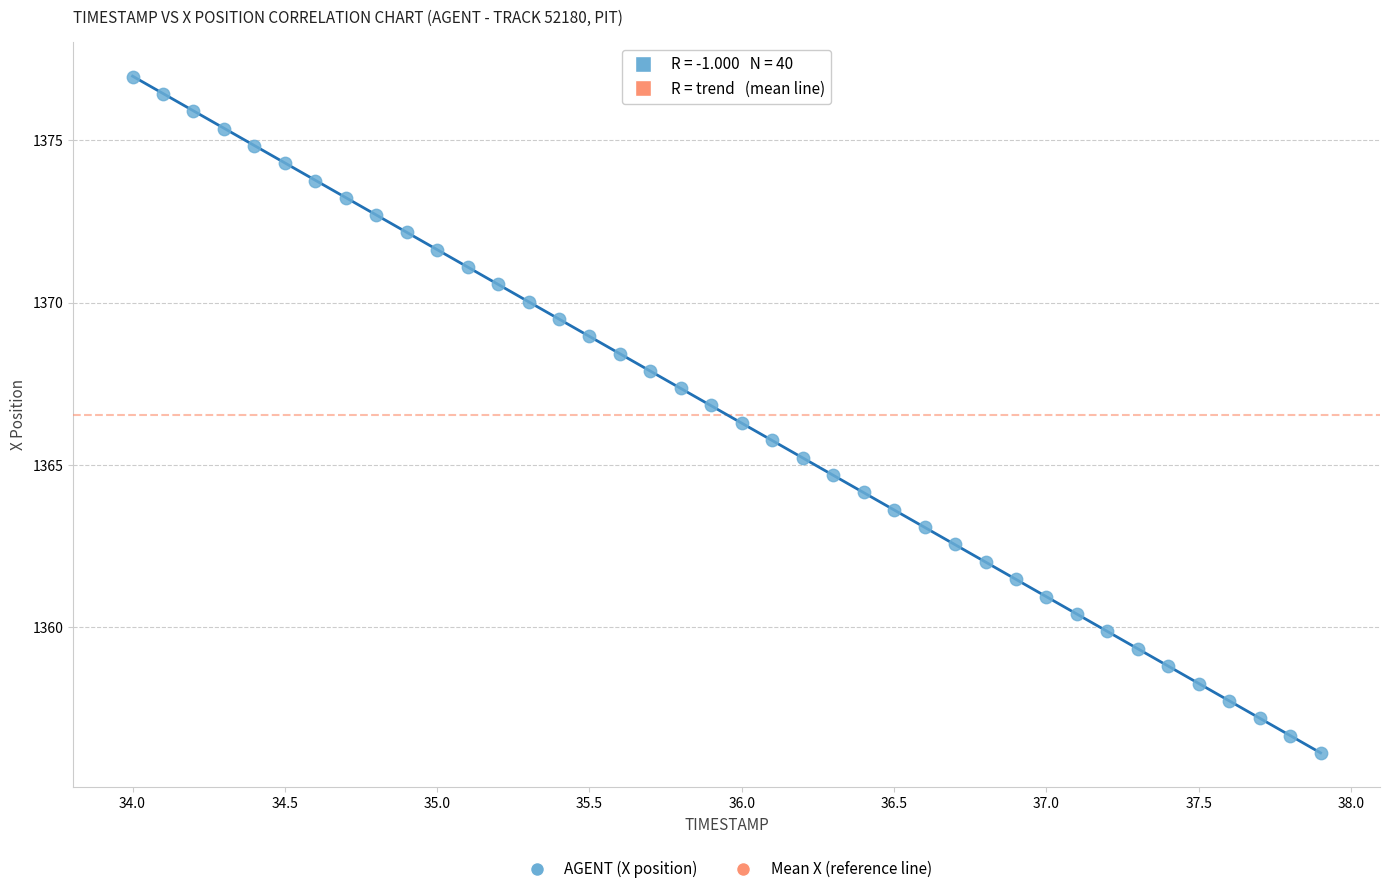

What is the range of X values (max minus min)?

3.9